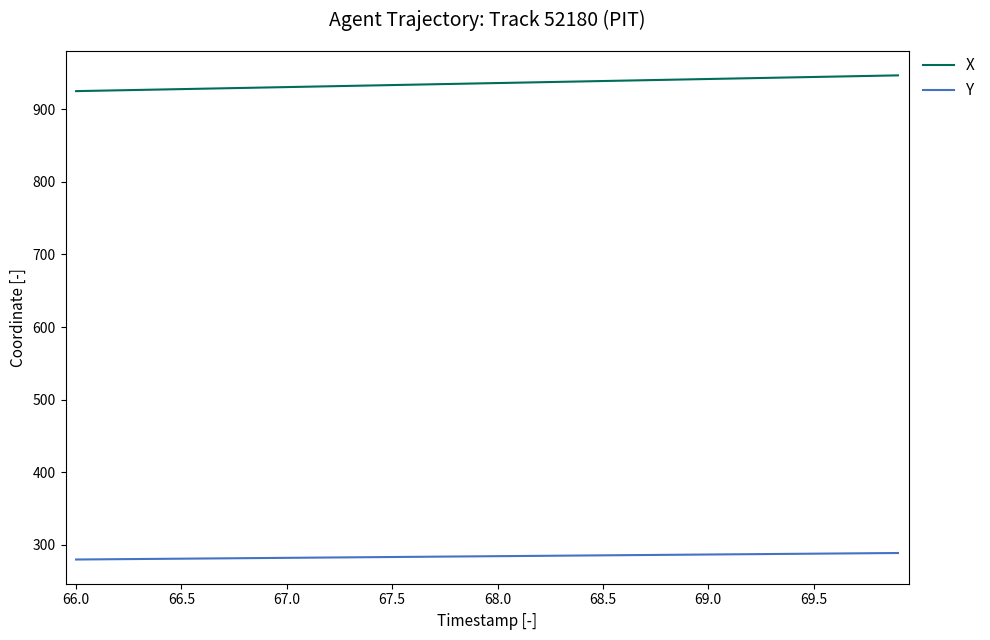

What is the greatest value displayed?

947.0